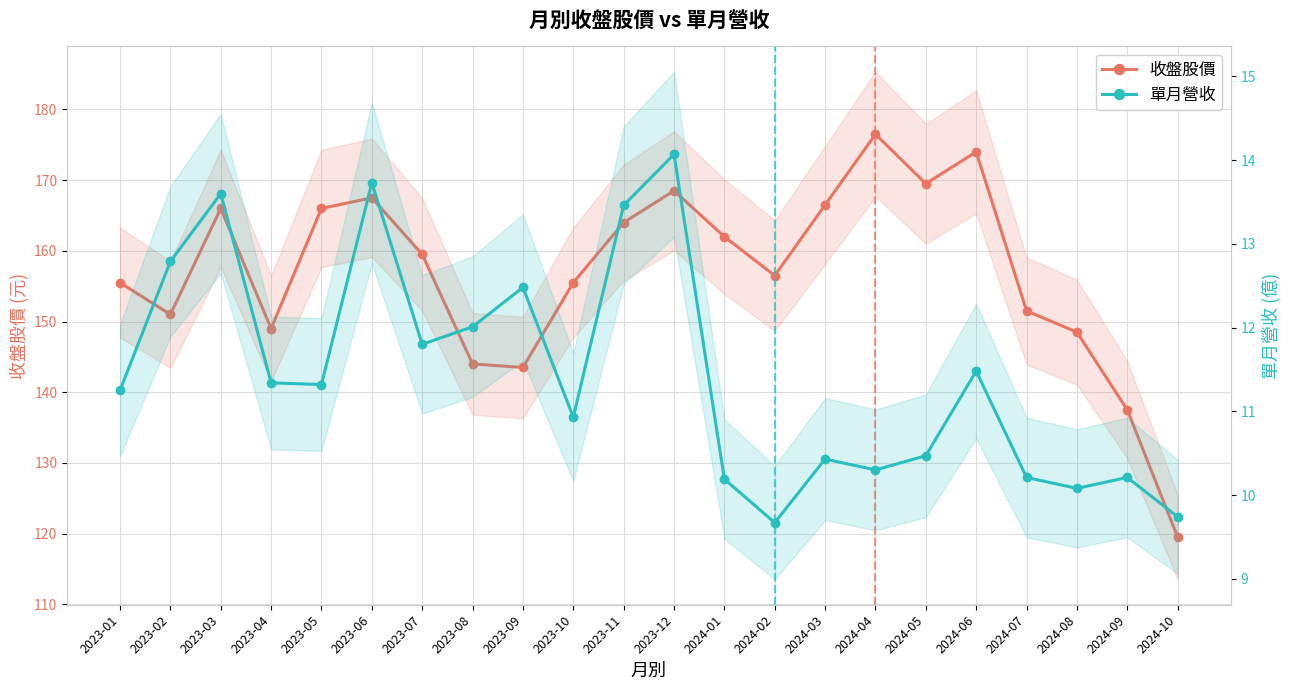

What is the maximum value shown in the chart?

176.5